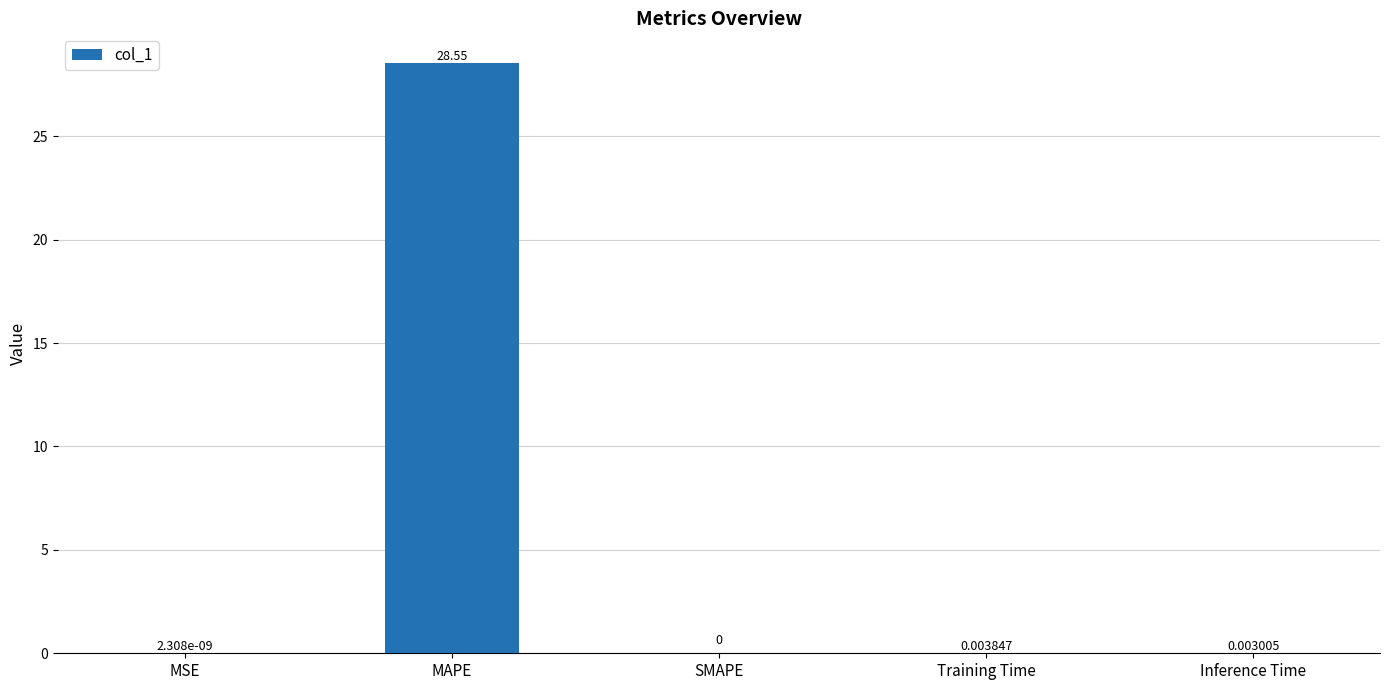

What is the greatest value displayed?

28.6